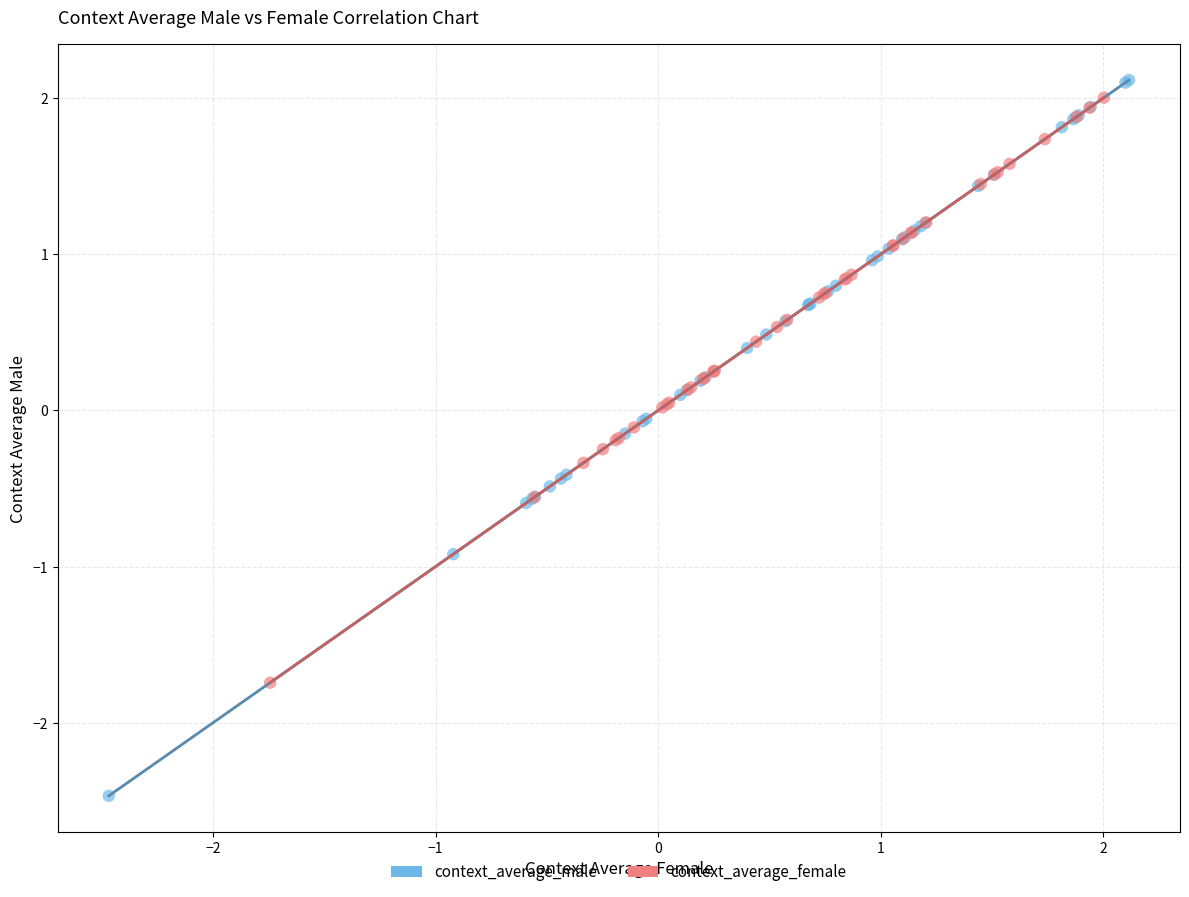

Which series contains the highest Y value?

context_average_male